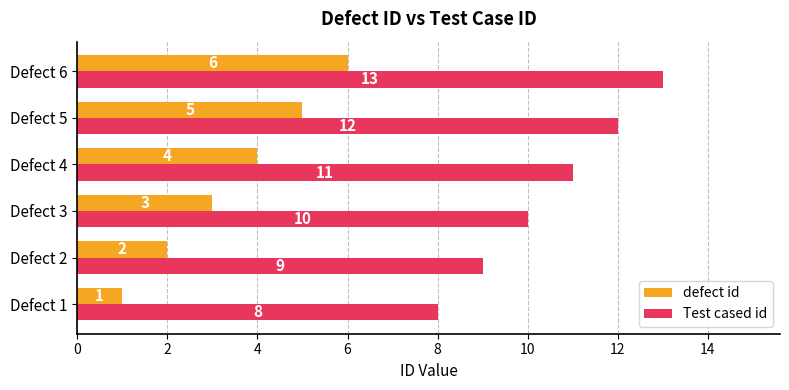

Rank the series by their average value, from lowest to highest.

defect id, Test cased id